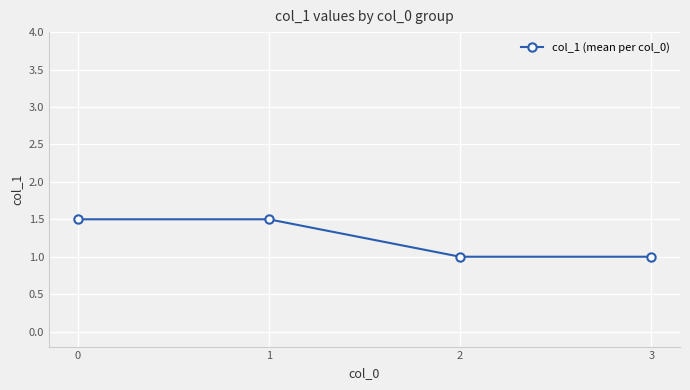

Count the values in the range 1 to 2.

4